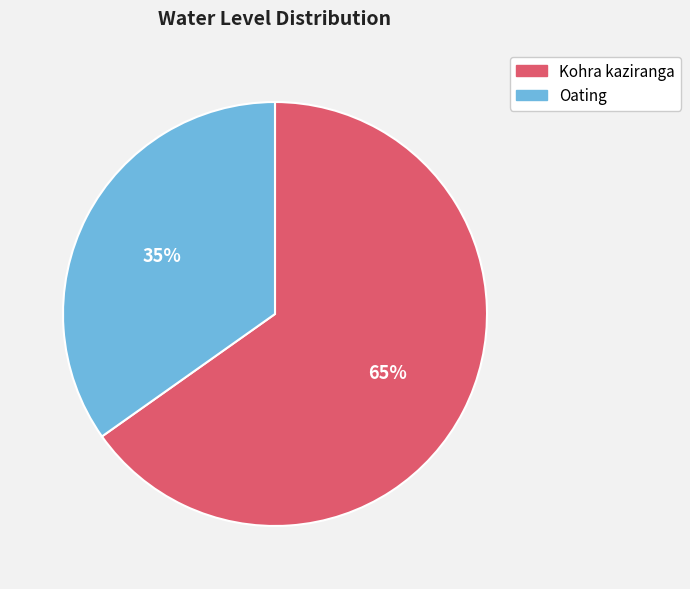

Between Kohra kaziranga and Oating, which is larger?

Kohra kaziranga